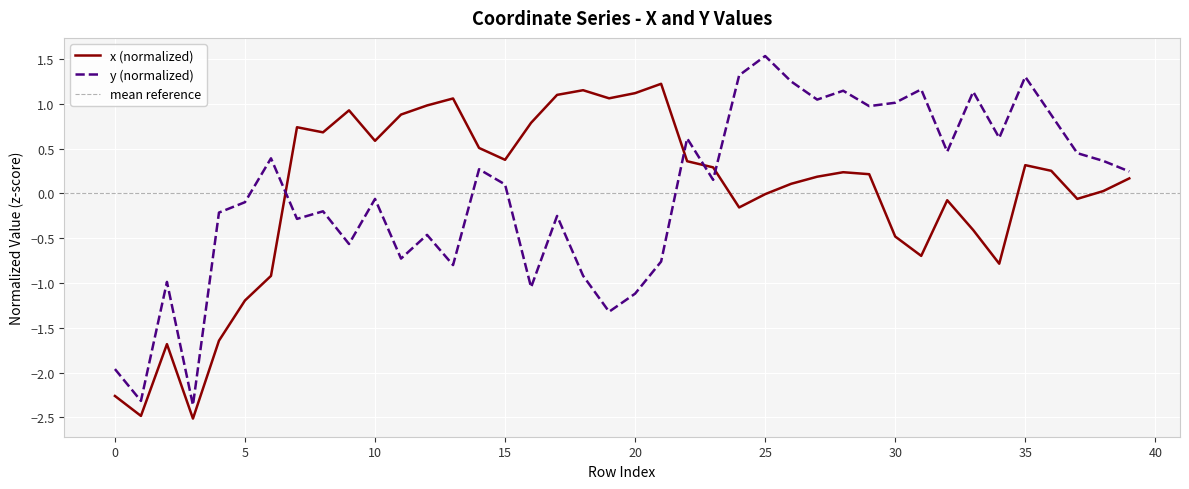

Which series has the largest range (max minus min)?

y